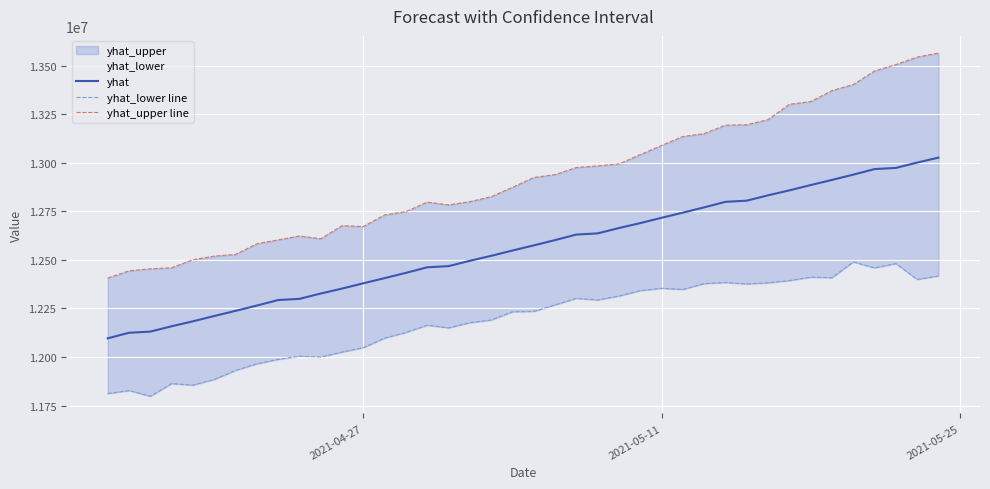

What is the average value of the yhat series?

12560231.6